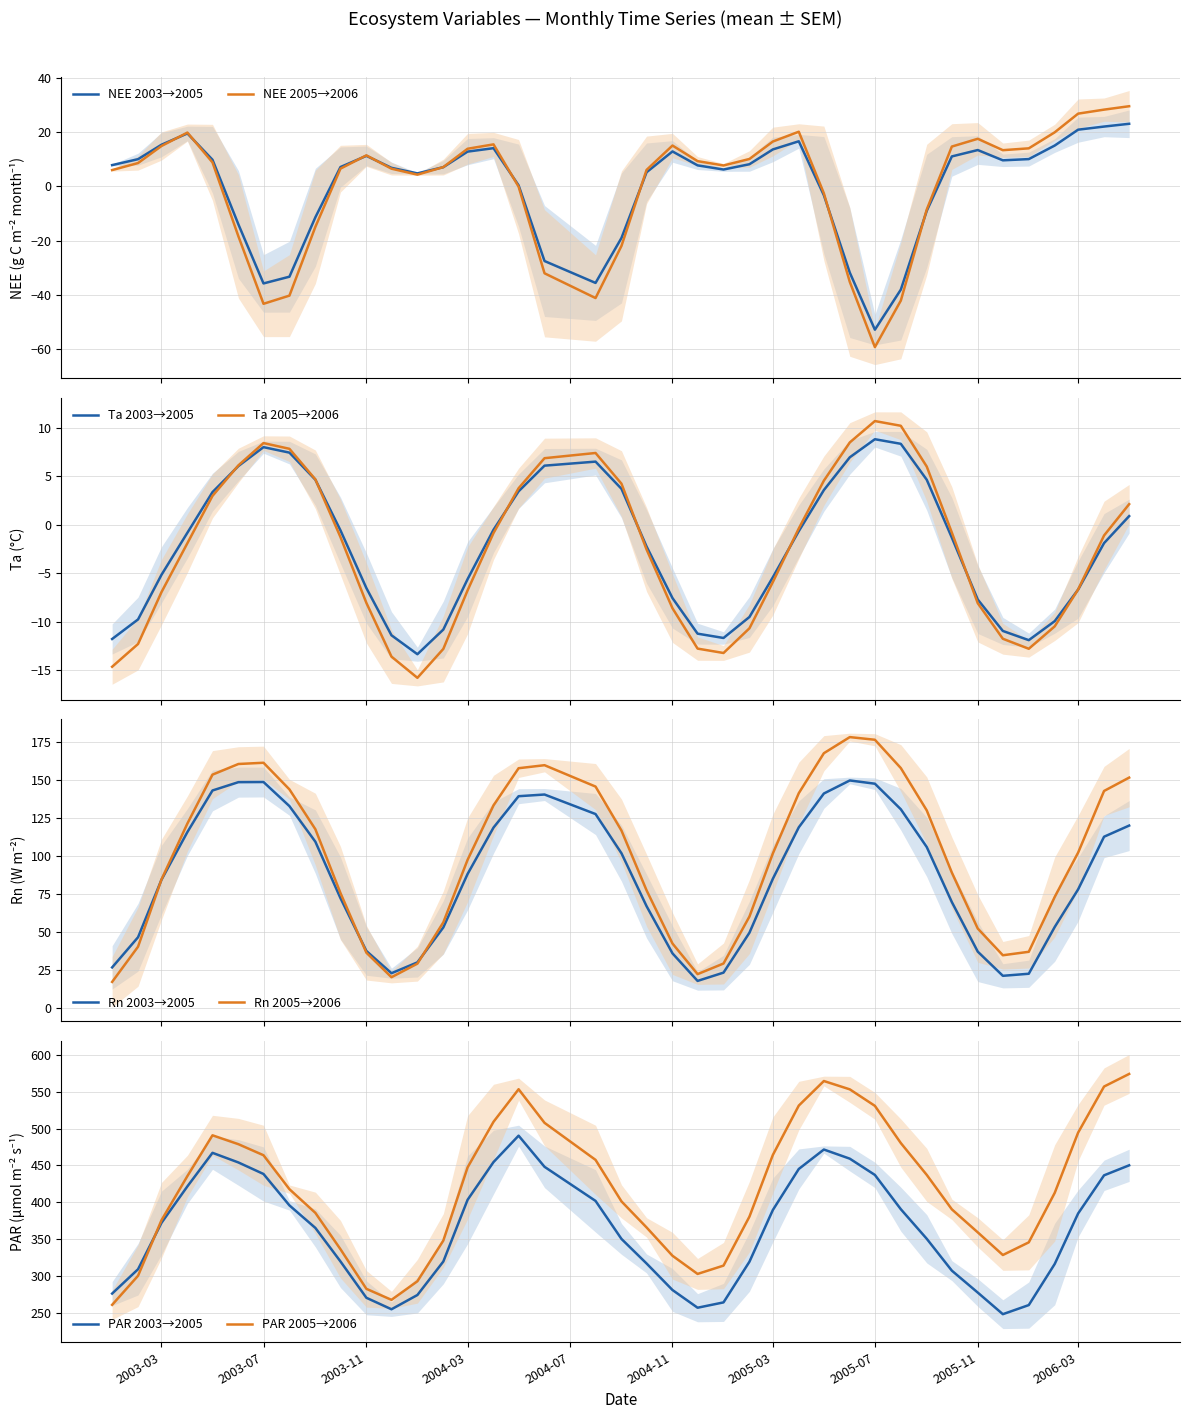

What is the highest value of the NEE 2003→2005 series?

23.1